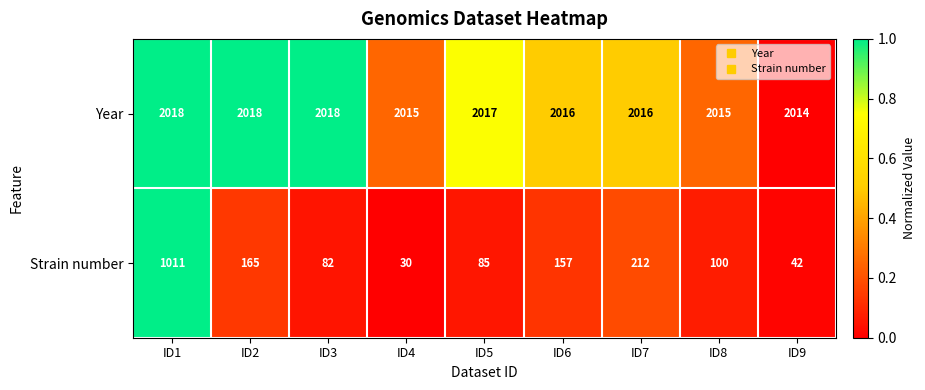

Reading right to left, extract all data points from this chart.

Year: 2014	2015	2016	2016	2017	2015	2018	2018	2018
Strain number: 42	100	212	157	85	30	82	165	1011